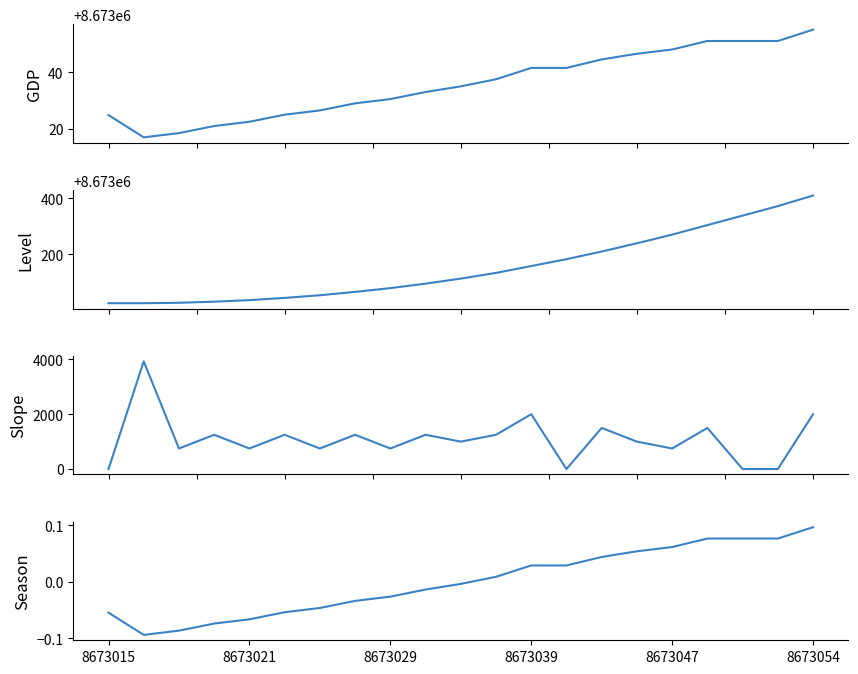

The chart shows a value of 0.0 at 13. True or false?

False